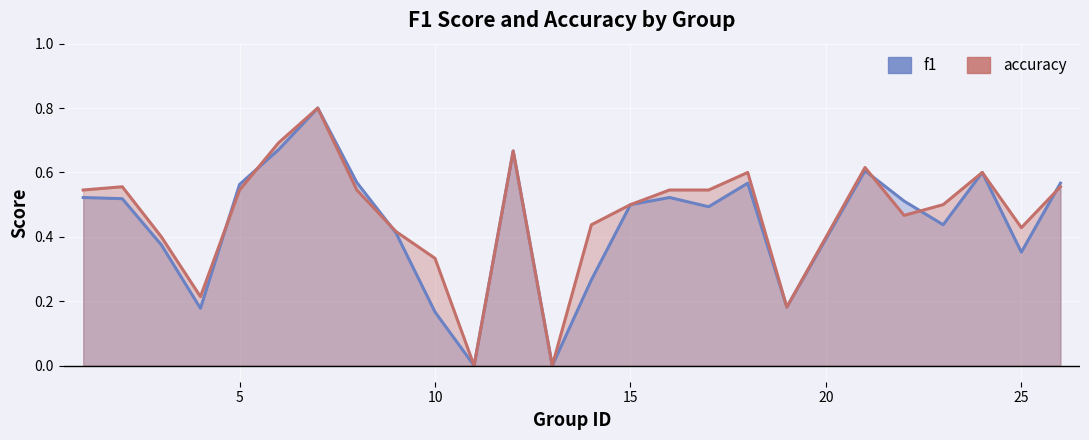

What are all the series names shown in the legend?

f1, accuracy